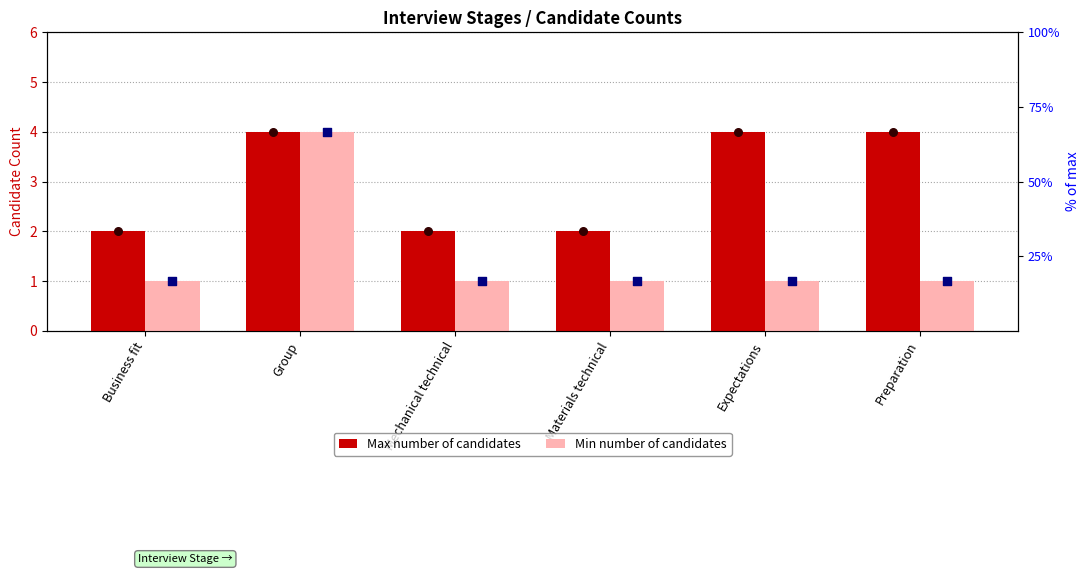

What are all the series names shown in the legend?

Max number of candidates, Min number of candidates